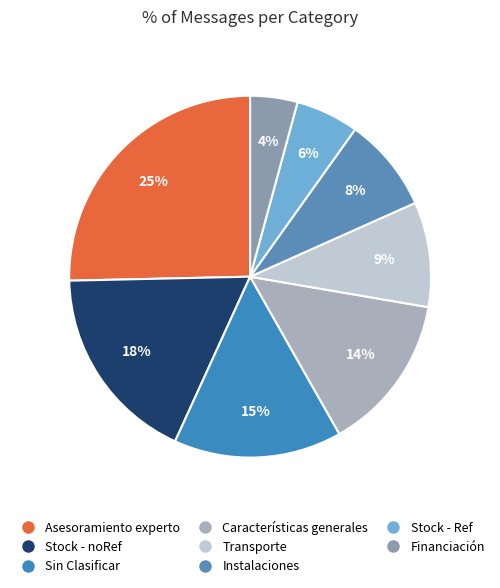

To the nearest percent, what is the difference between the largest and smallest slice percentages?

21%